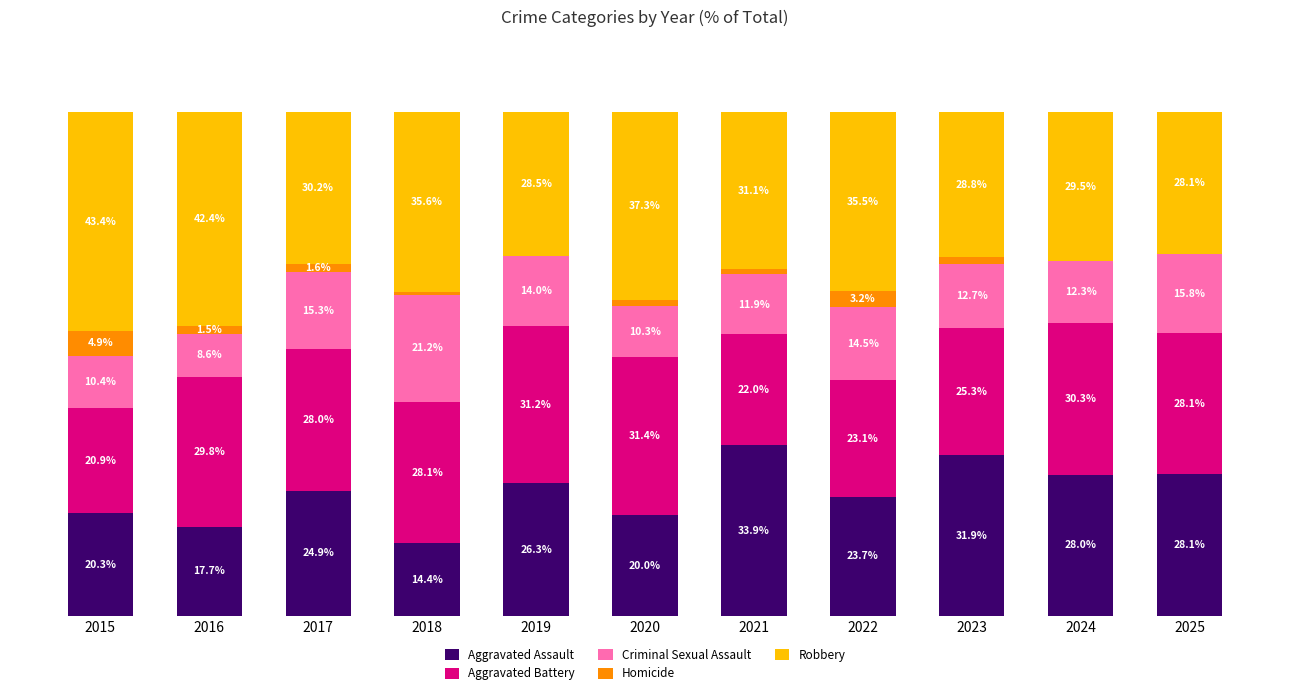

What is the approximate value of Aggravated Assault at 2019?

26.3